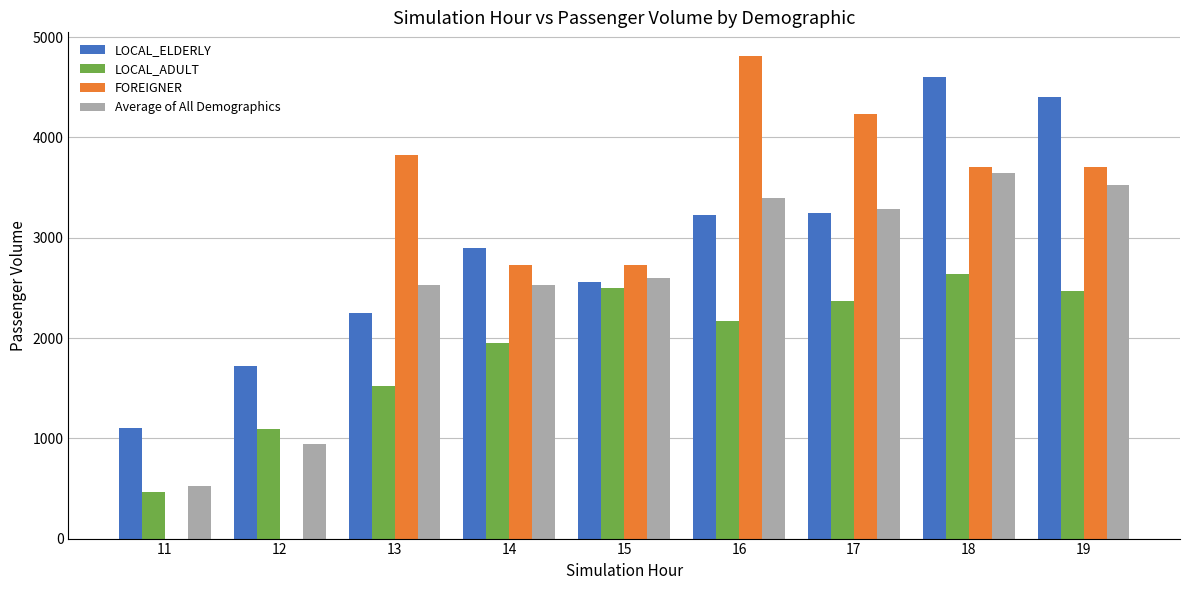

How many data points in LOCAL_ELDERLY are above 2894?

5